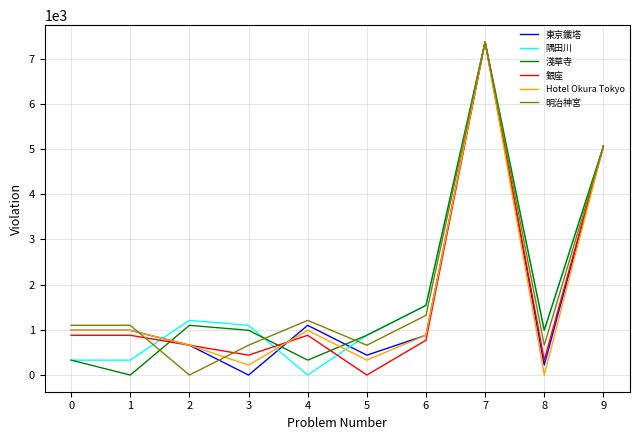

Reading right to left, list all the values displayed in this chart.

東京鐵塔: 9=5060	8=220	7=7370	6=880	5=440	4=1100	3=0	2=660	1=990	0=990
隅田川: 9=5060	8=990	7=7370	6=1540	5=880	4=0	3=1100	2=1210	1=330	0=330
淺草寺: 9=5060	8=990	7=7370	6=1540	5=880	4=330	3=990	2=1100	1=0	0=330
銀座: 9=5060	8=330	7=7370	6=770	5=0	4=880	3=440	2=660	1=880	0=880
Hotel Okura Tokyo: 9=5060	8=0	7=7370	6=880	5=330	4=990	3=220	2=660	1=990	0=990
明治神宮: 9=5060	8=660	7=7370	6=1320	5=660	4=1210	3=660	2=0	1=1100	0=1100